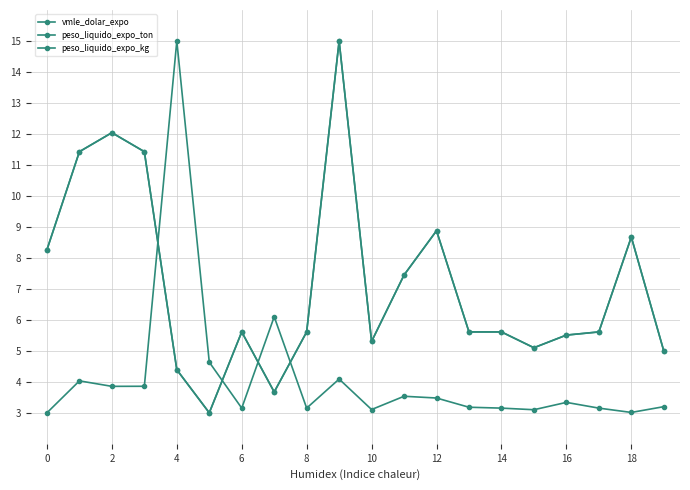

What is the label of the 20th point from the left?

19